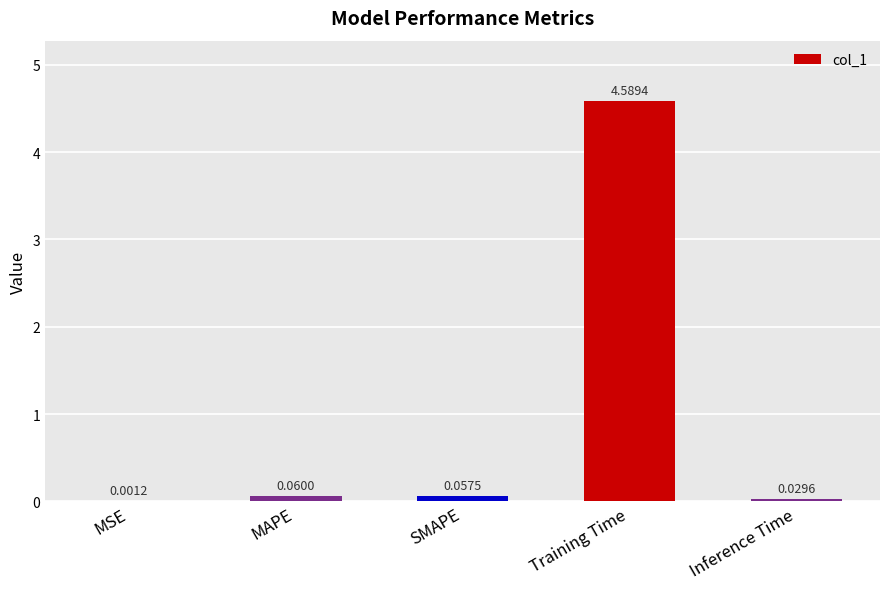

Which has a higher value, MSE or MAPE?

MAPE